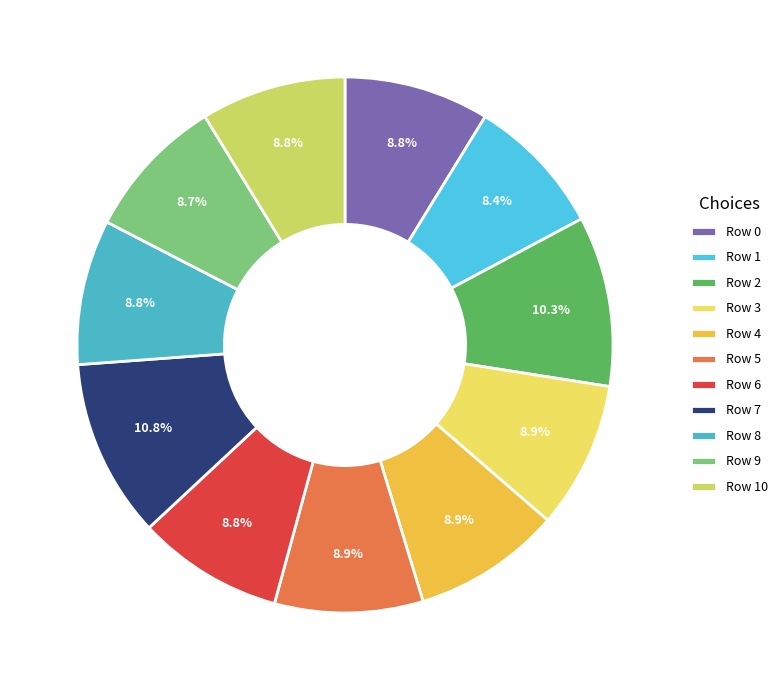

How many slices are in this pie chart?

11